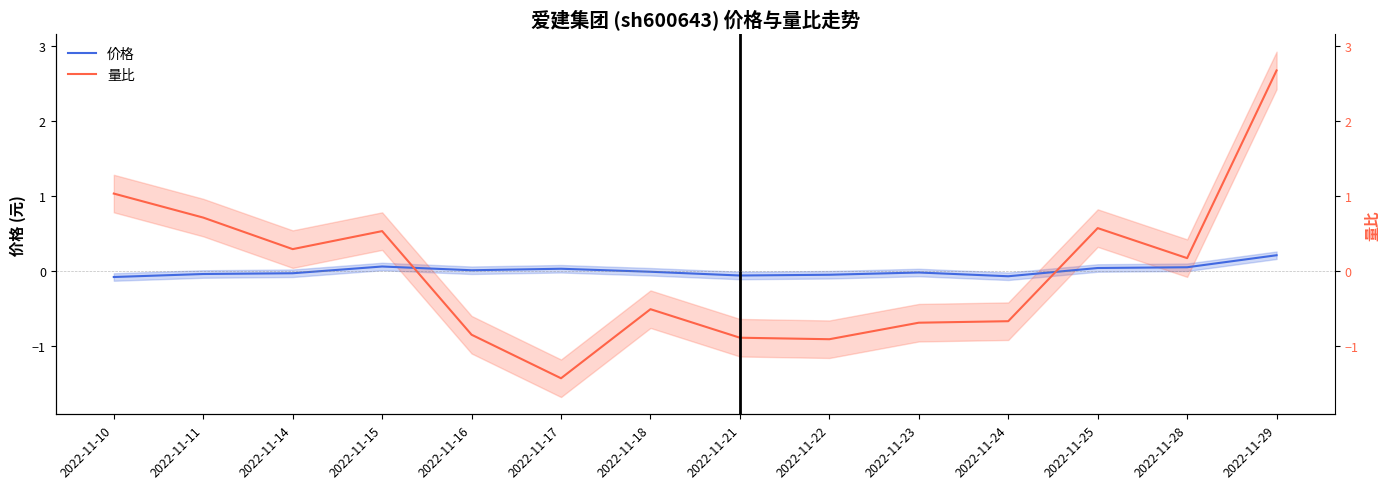

Is this an area chart (filled region under the line)?

No